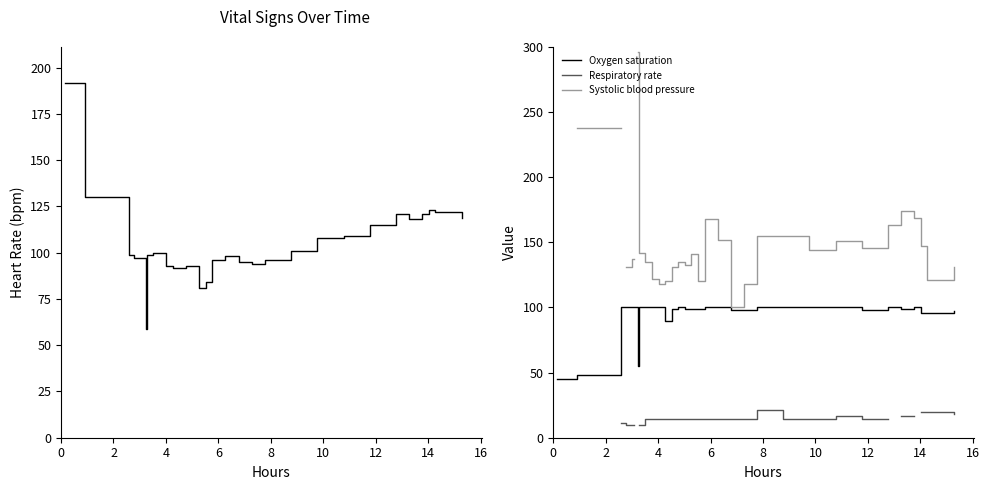

What is the highest value of the Oxygen saturation series?

100